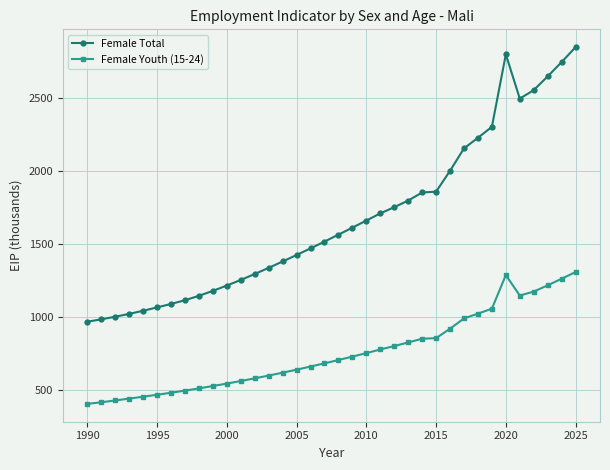

What is the value of the Female Total point at the 36th from the left?

2850.1